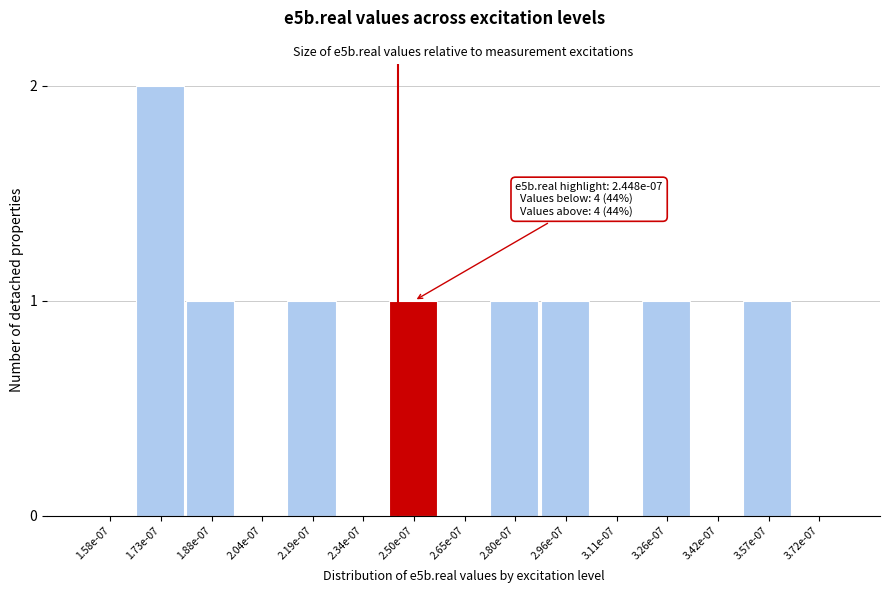

Reading right to left, transcribe all the data shown in this chart.

3.72e-07=0	3.57e-07=1	3.42e-07=0	3.26e-07=1	3.11e-07=0	2.96e-07=1	2.80e-07=1	2.65e-07=0	2.50e-07=1	2.34e-07=0	2.19e-07=1	2.04e-07=0	1.88e-07=1	1.73e-07=2	1.58e-07=0